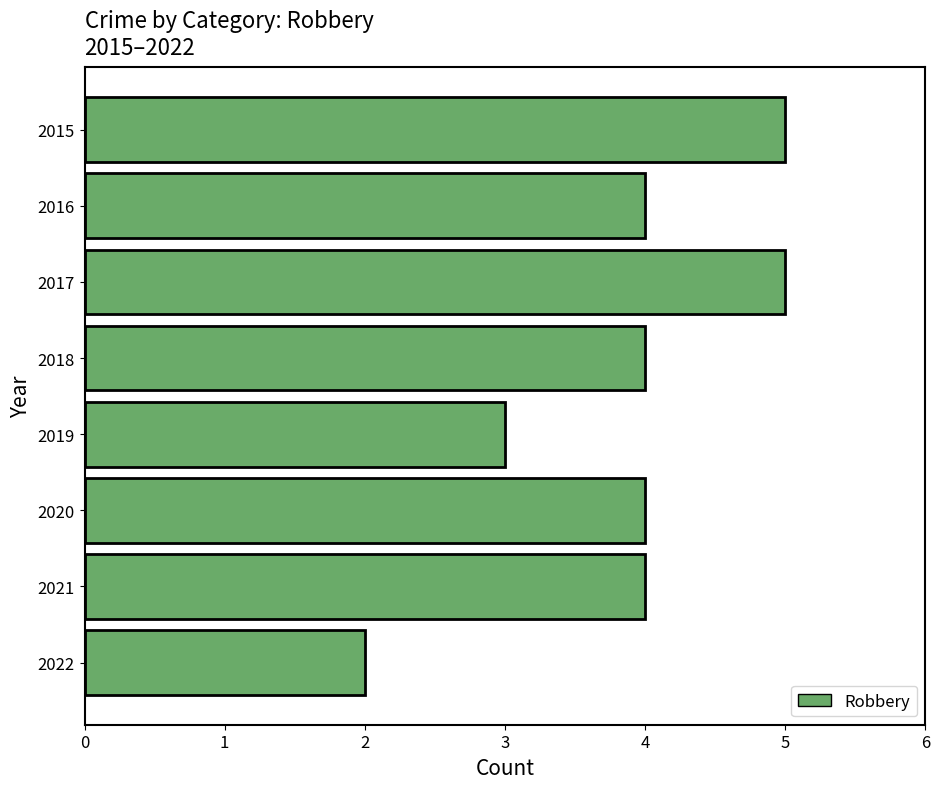

Between 2022 and 2015, which is larger?

2015